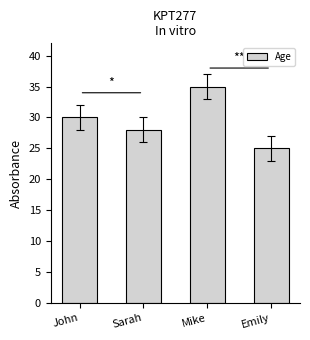

The value at Sarah is 48. True or false?

False